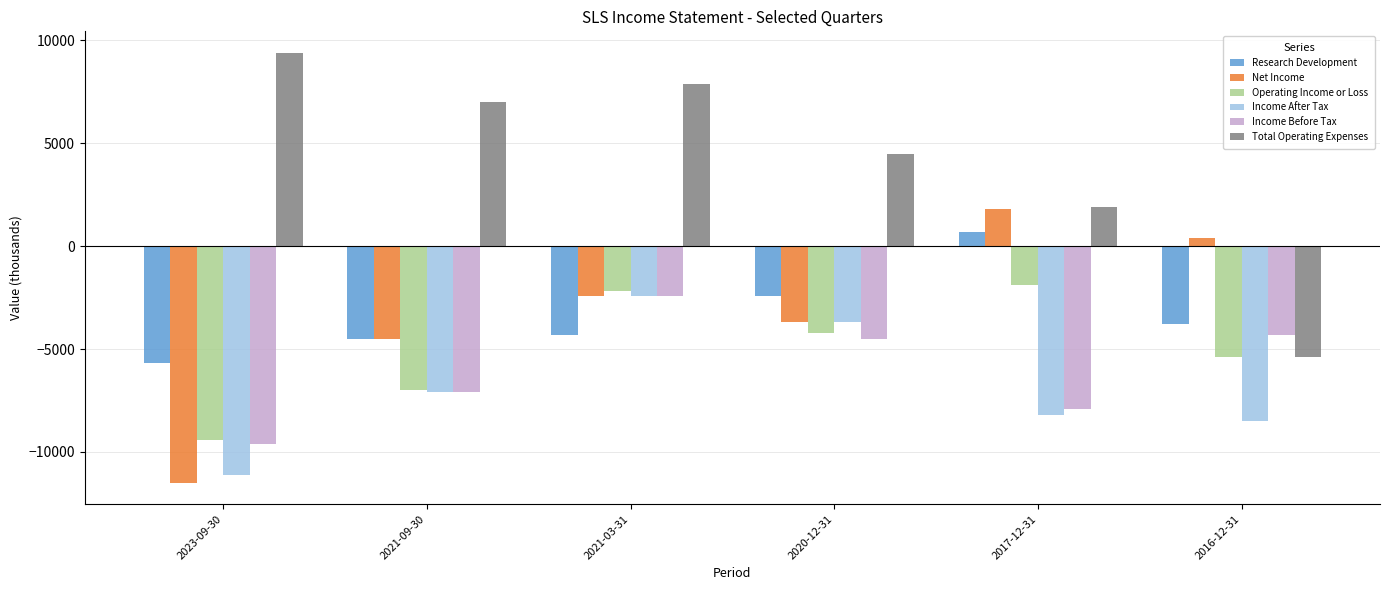

Which series changed the most between 2021-09-30 and 2017-12-31?

Net Income